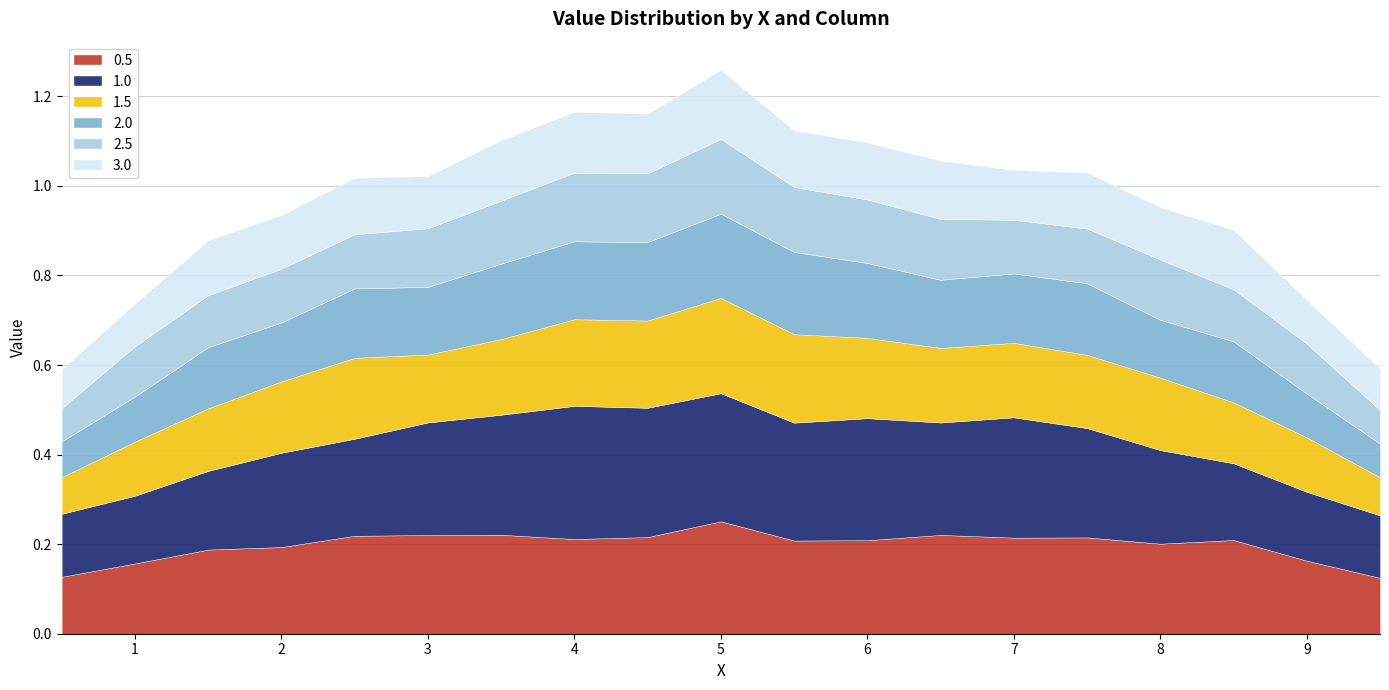

What position from the right is 6.5?

7